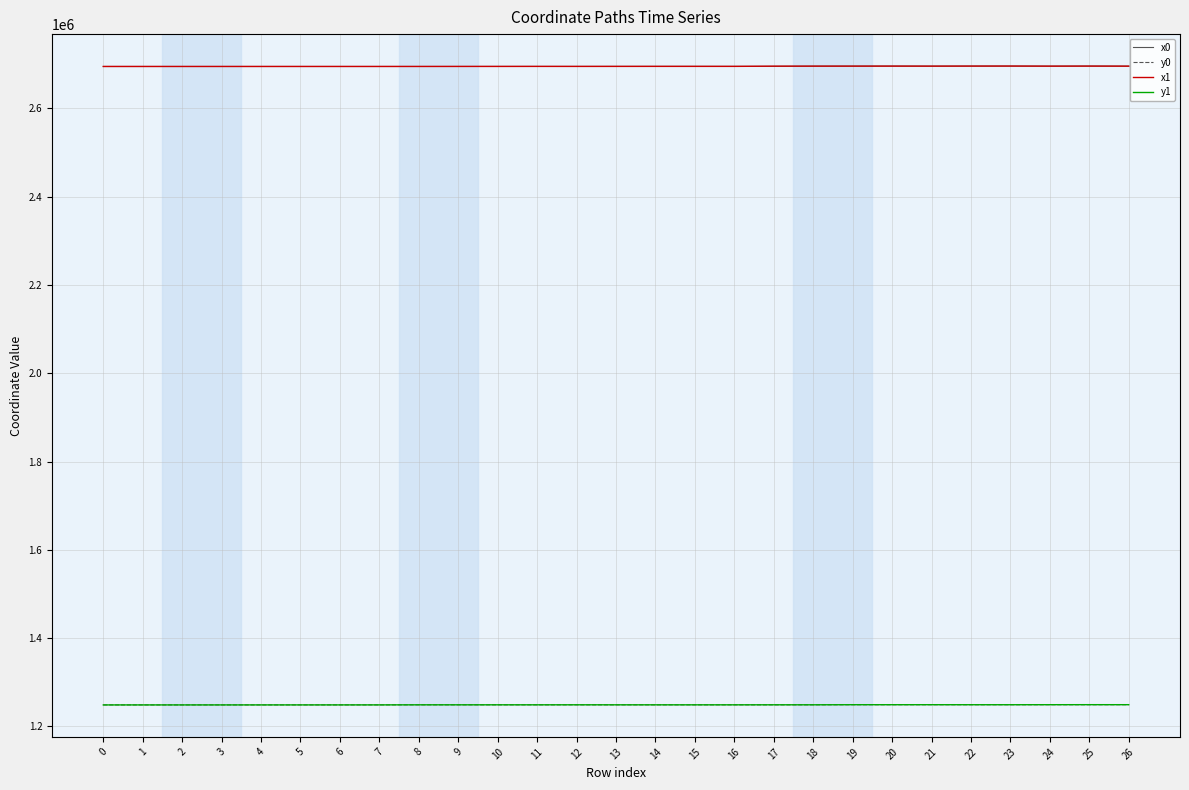

What is the difference between the highest and lowest values at 17?

1446541.2